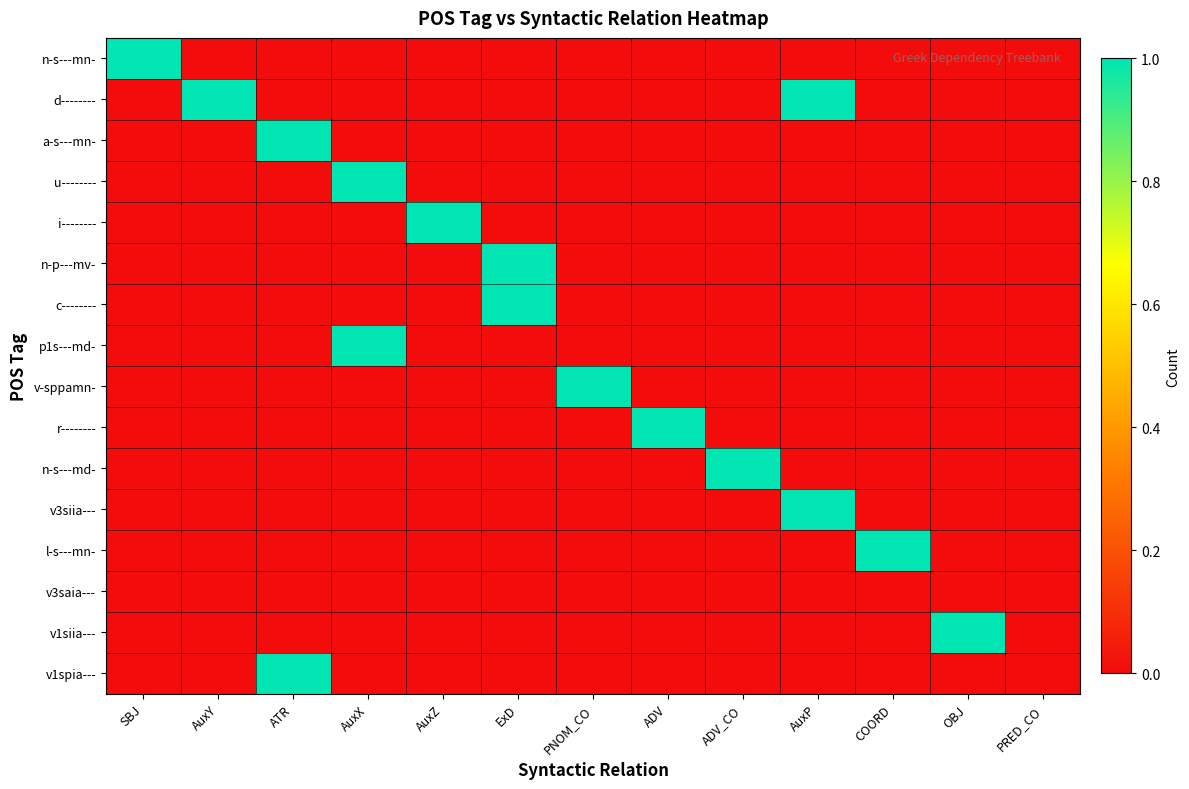

Count the number of data series in this chart.

16